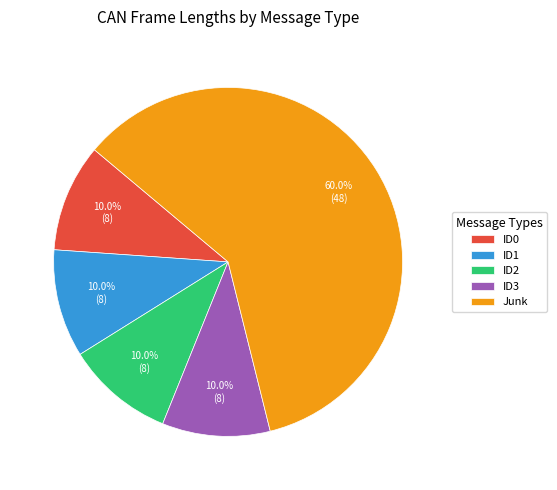

What portion of the pie excludes ID2?

90.0%